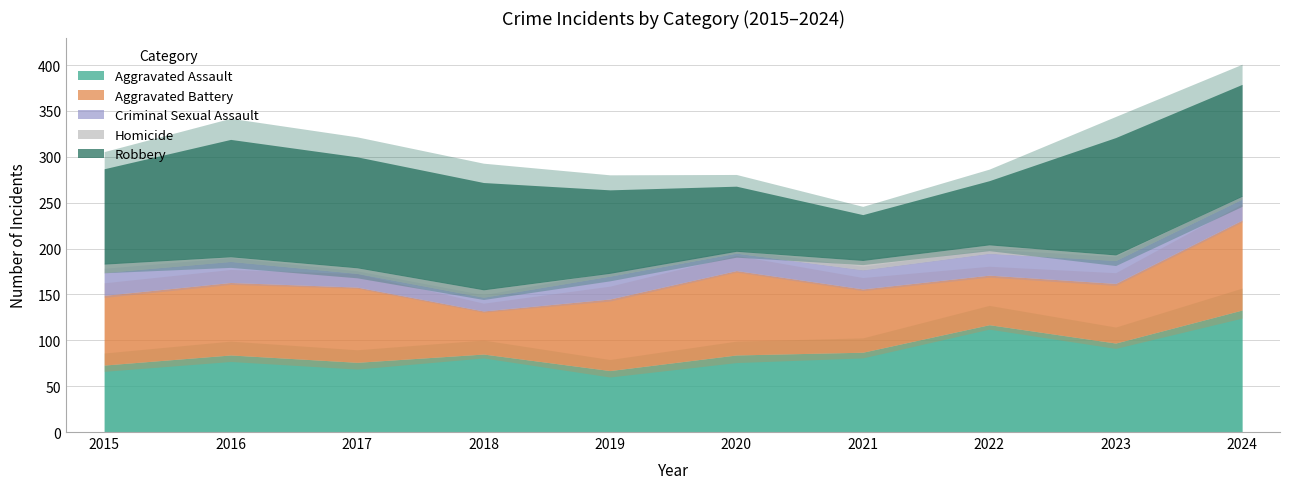

What is the minimum value shown in the chart?

2